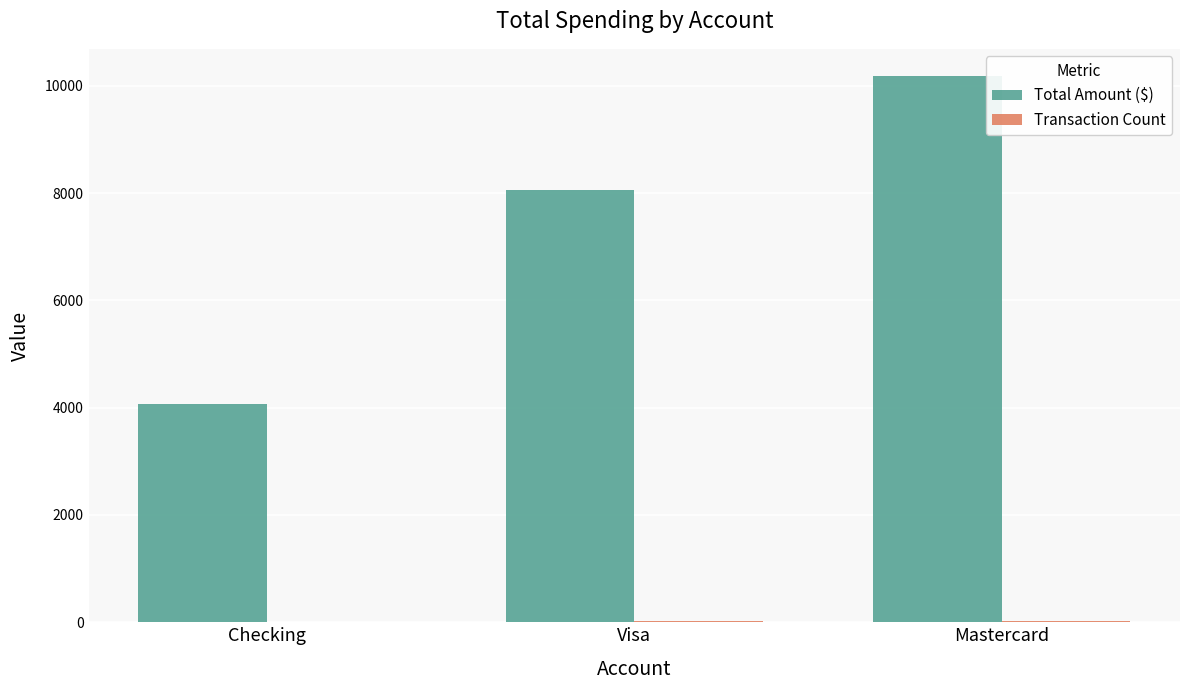

The Total Amount ($) series shows 6316.5 at Checking. True or false?

False